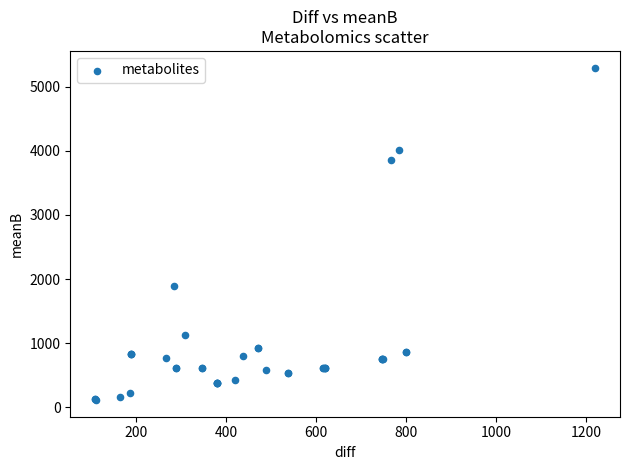

What Y value in the scatter plot is closest to 2704?

1898.9